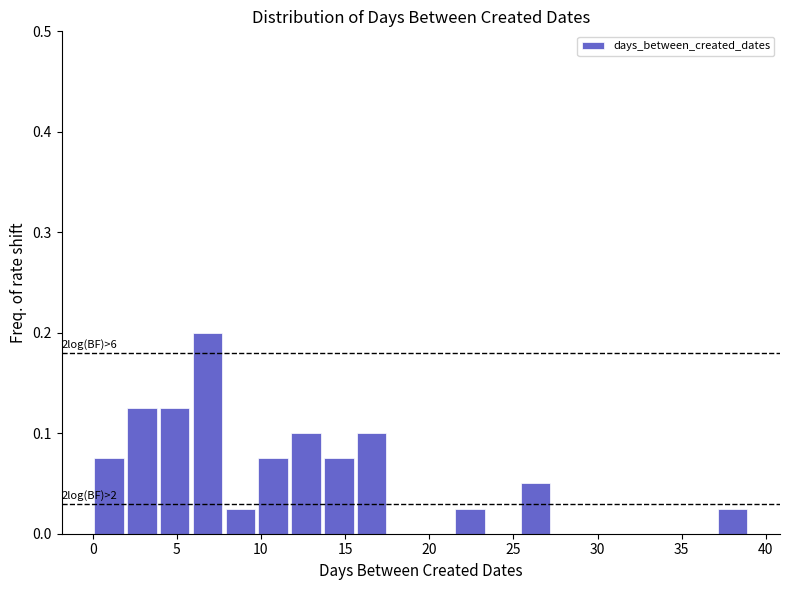

Around what value on the x-axis is the tallest bar? Give the approximate position of its centre, as read against the axis.

7.0